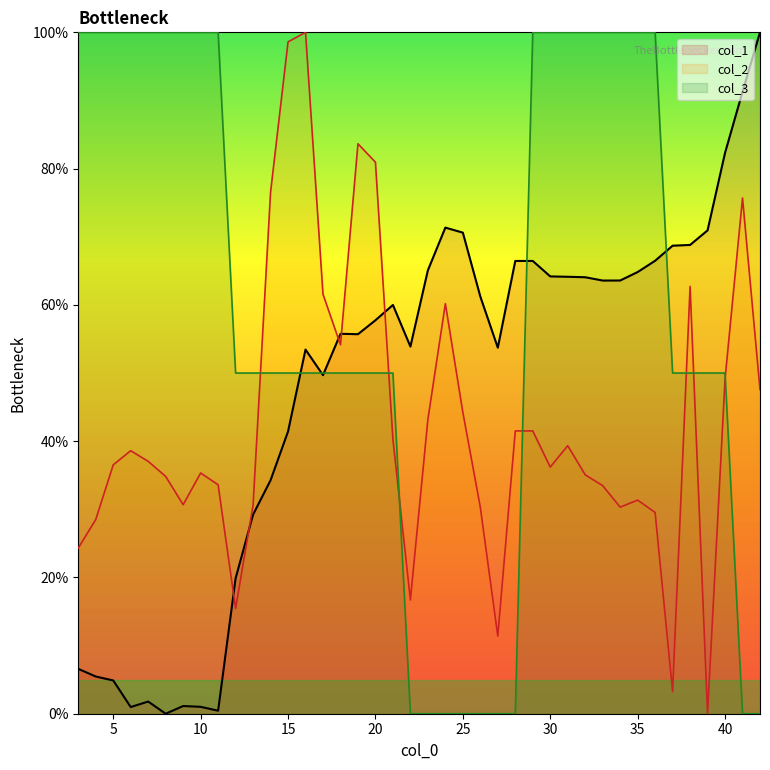

What is the difference between the col_1 values at 16 and 42?

46.6